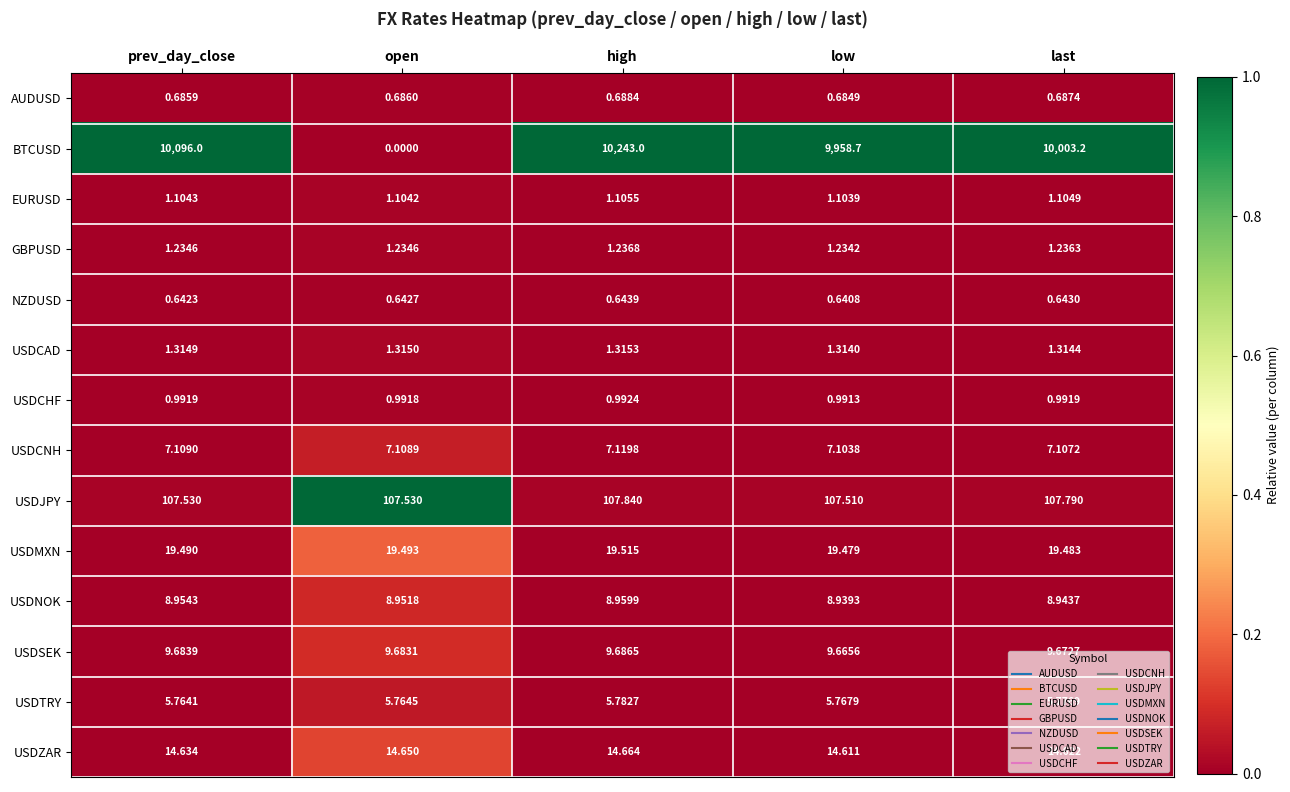

Which series changed the most between open and last?

BTCUSD